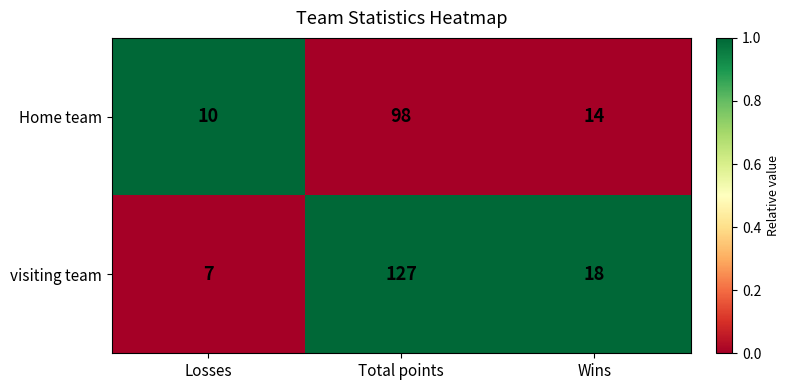

Which series changed the most between Losses and Wins?

visiting team